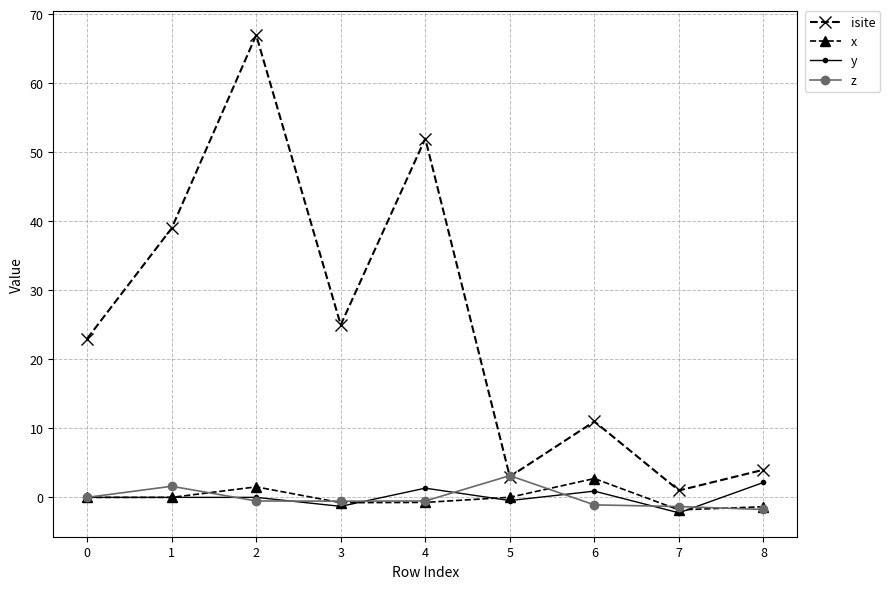

Is the value of z at 4 greater than the value of isite at 1?

No